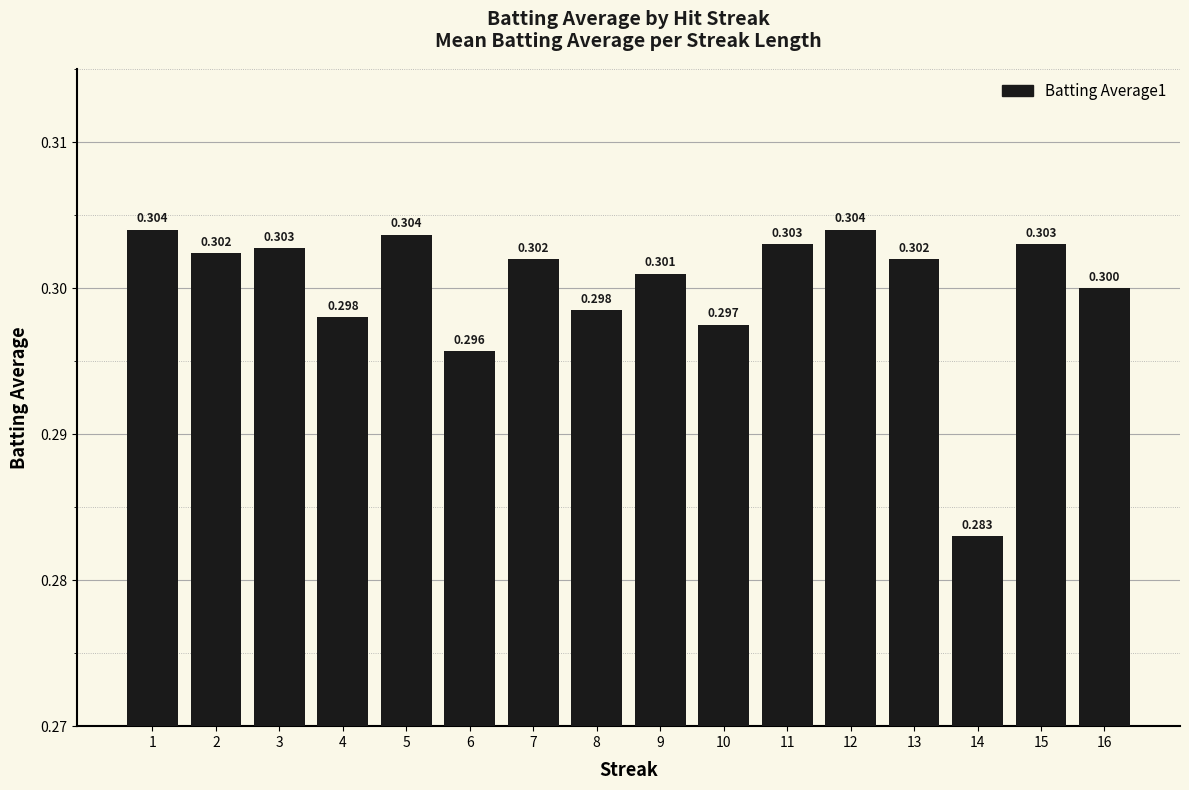

Which has a higher value, 3 or 14?

3